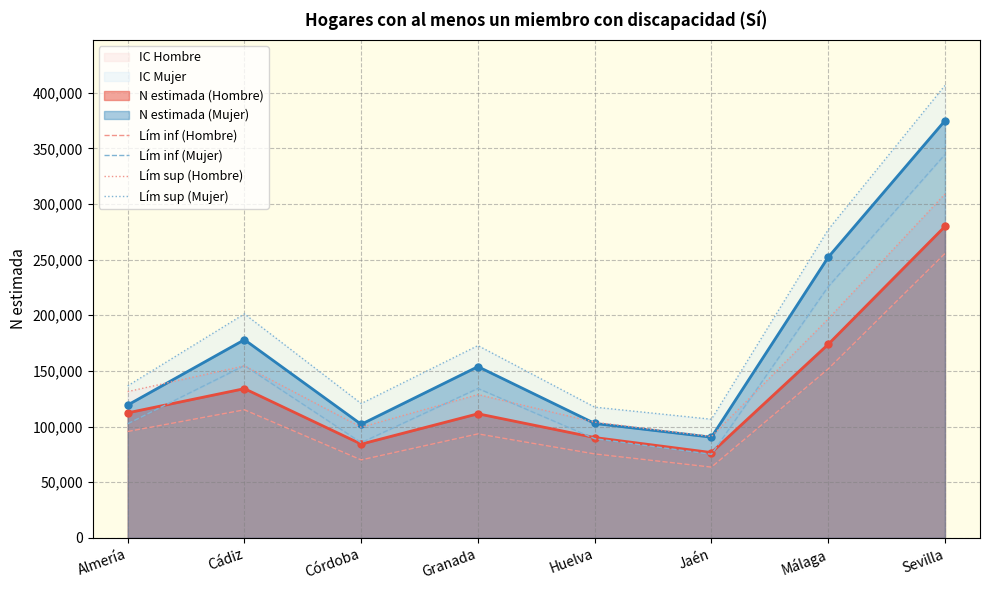

What is the maximum value for Lím inf (Mujer)?

344447